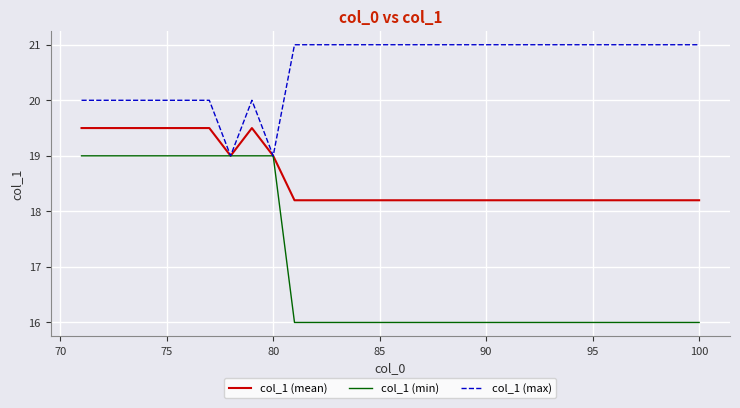

How many values in the col_1 (max) series are below 21?

10